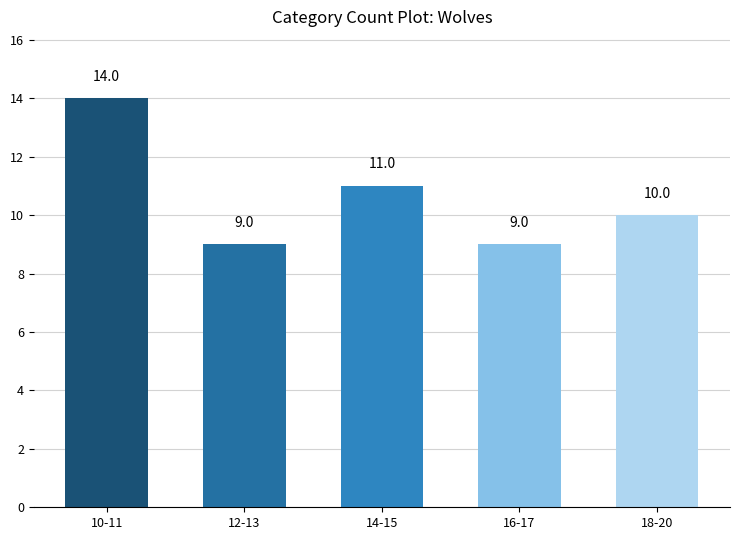

What is the average value?

11